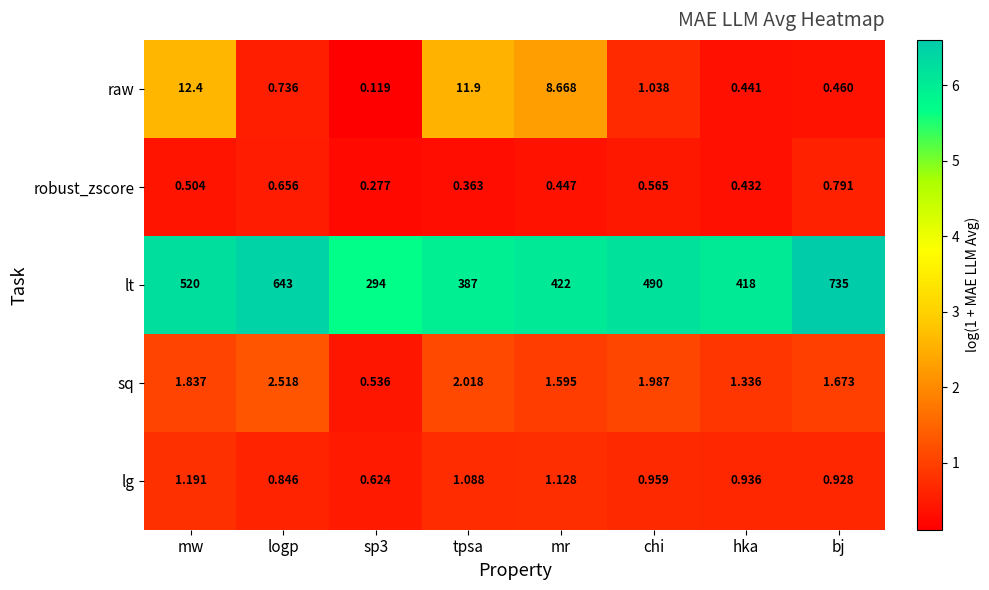

At which label is lt closest to 514?

mw